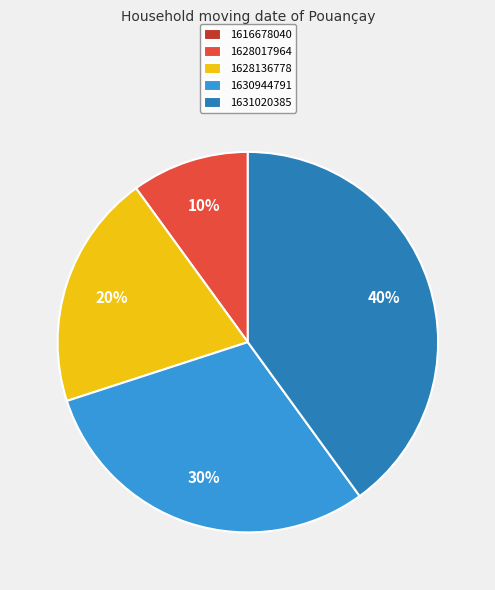

What percentage is the 1628017964 slice, to the nearest percent?

10%